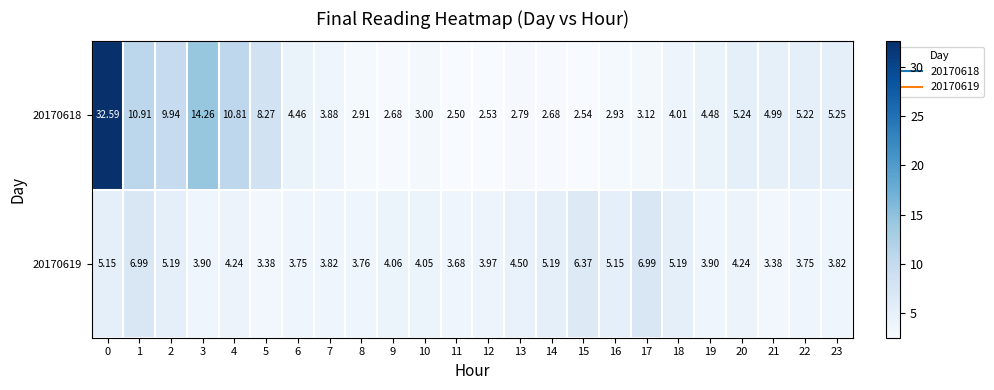

Rank the series at 13 from highest to lowest value.

20170619, 20170618